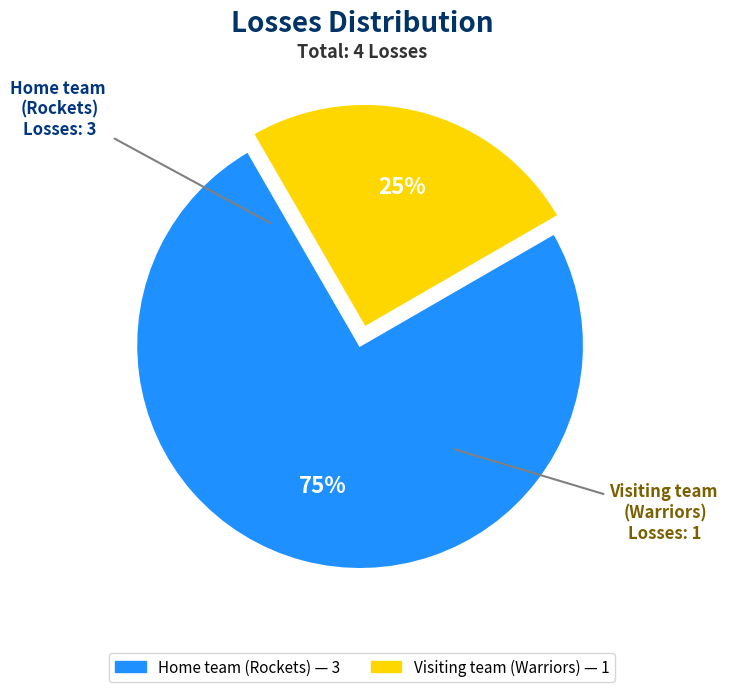

Count the number of slices in the pie.

2